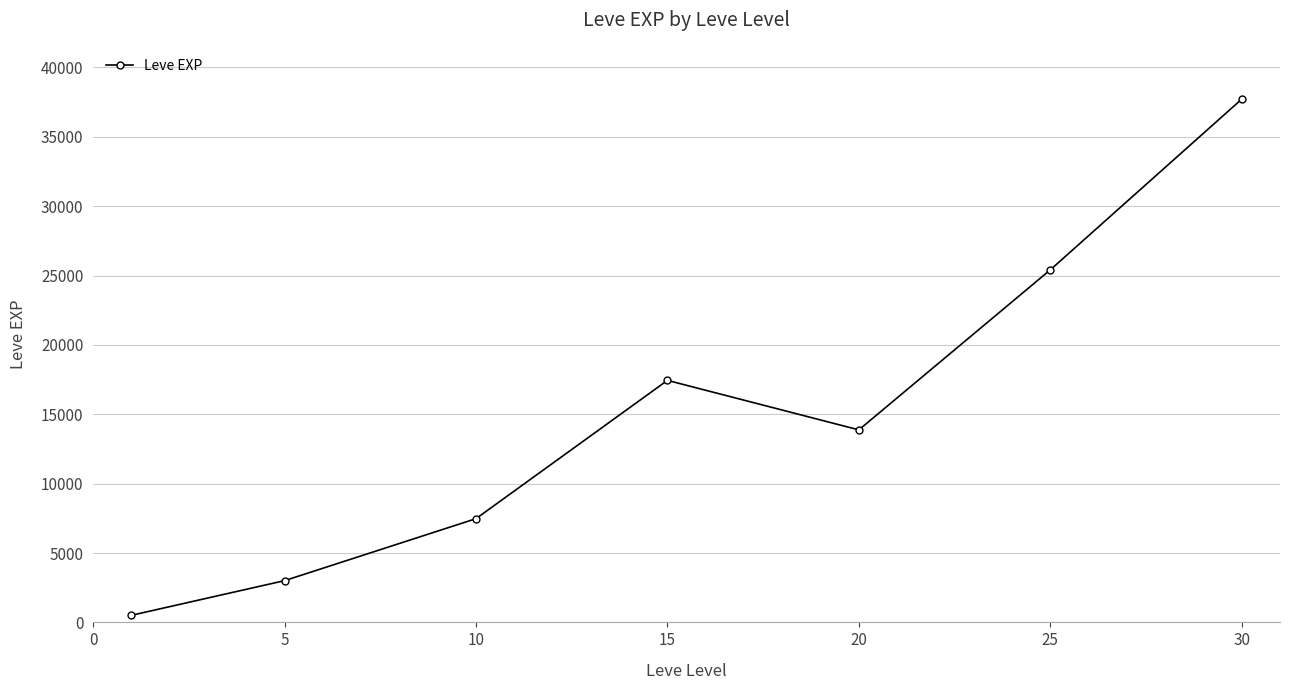

Reading right to left, transcribe all the data shown in this chart.

37715.0	25410.0	13876.7	17445.0	7475.0	3008.3	510.2